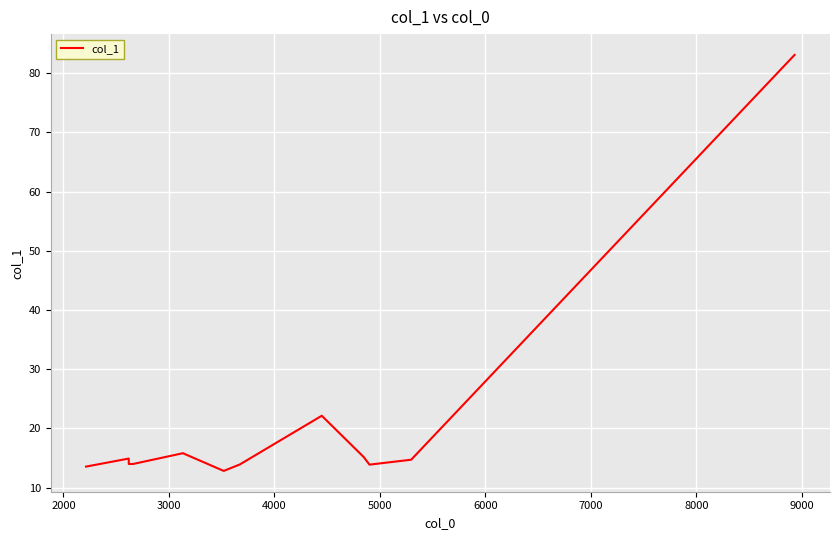

How many series are shown in this chart?

1